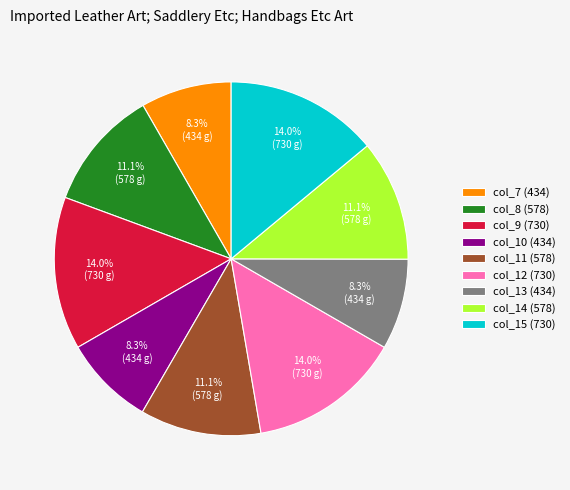

Between col_8 (578) and col_12 (730), which is larger?

col_12 (730)